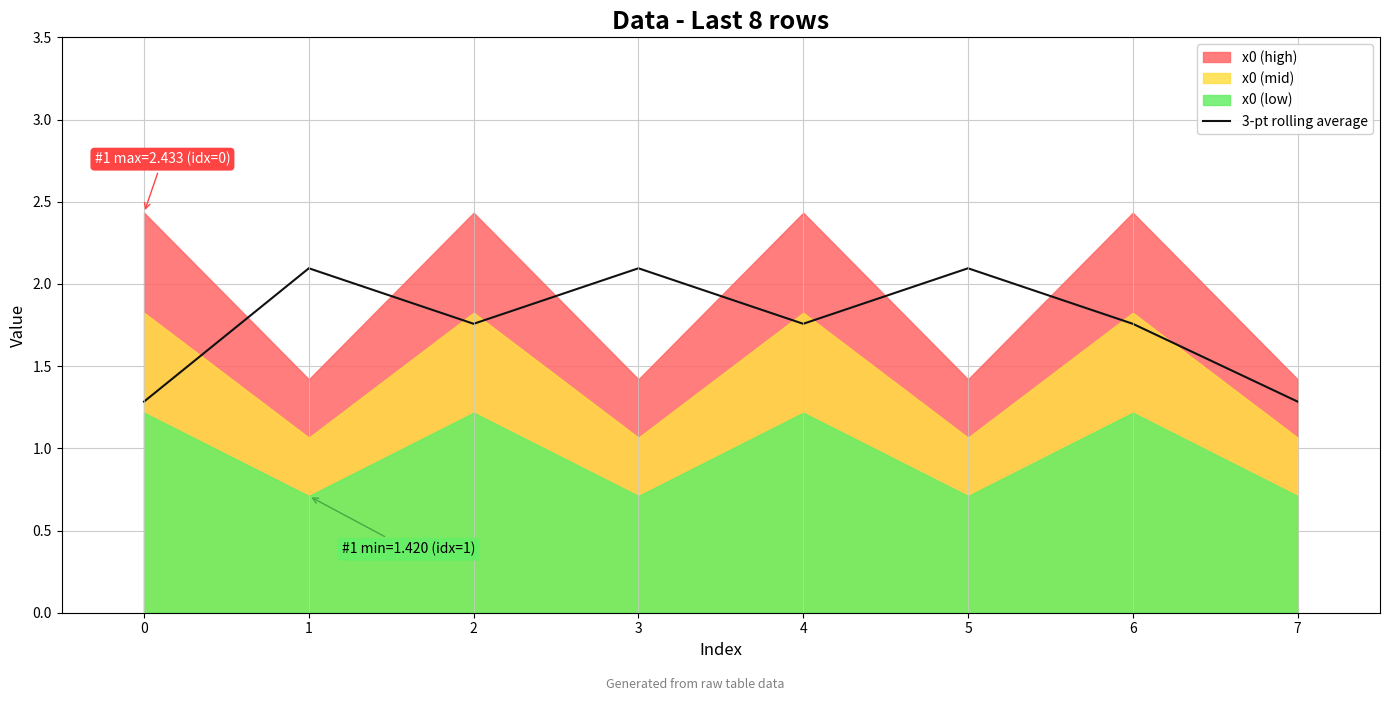

True or false: 3-pt rolling average has a value of 1.2 at 3.

False